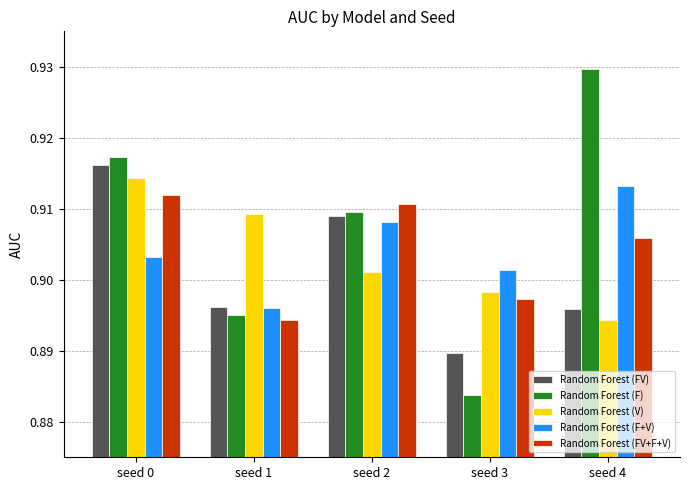

What is the total value across all series at seed 2?

4.5